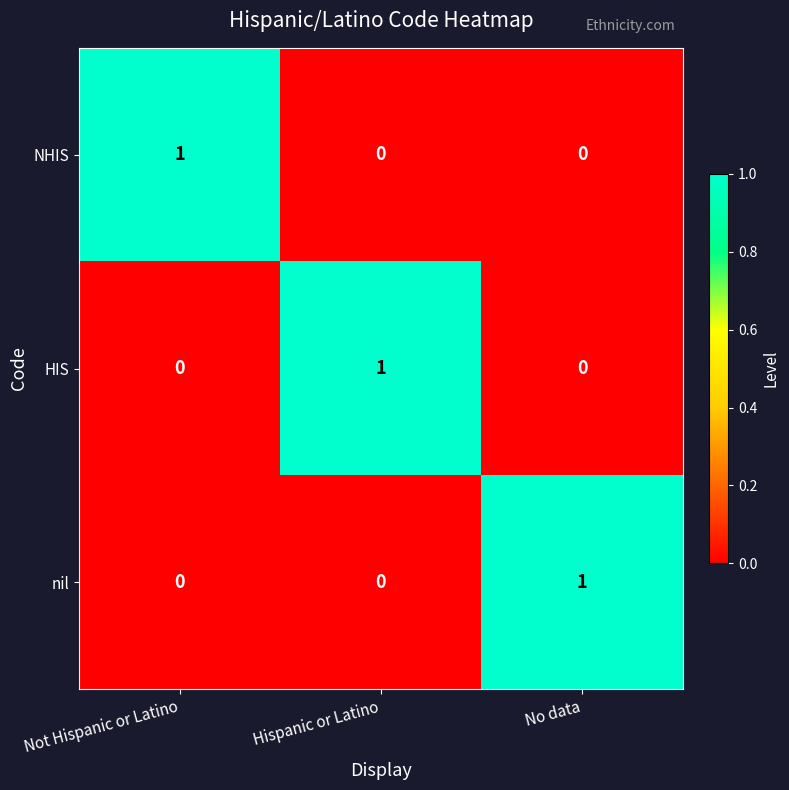

How many NHIS values are between 0 and 1?

3